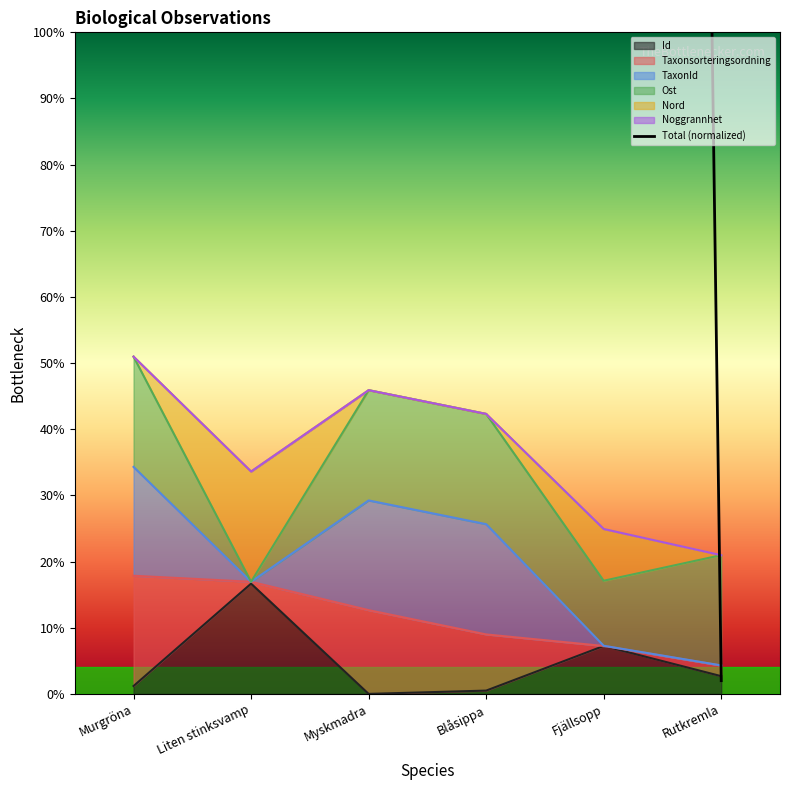

How many interior local valleys (lower than both neighbors) does the data have?

1